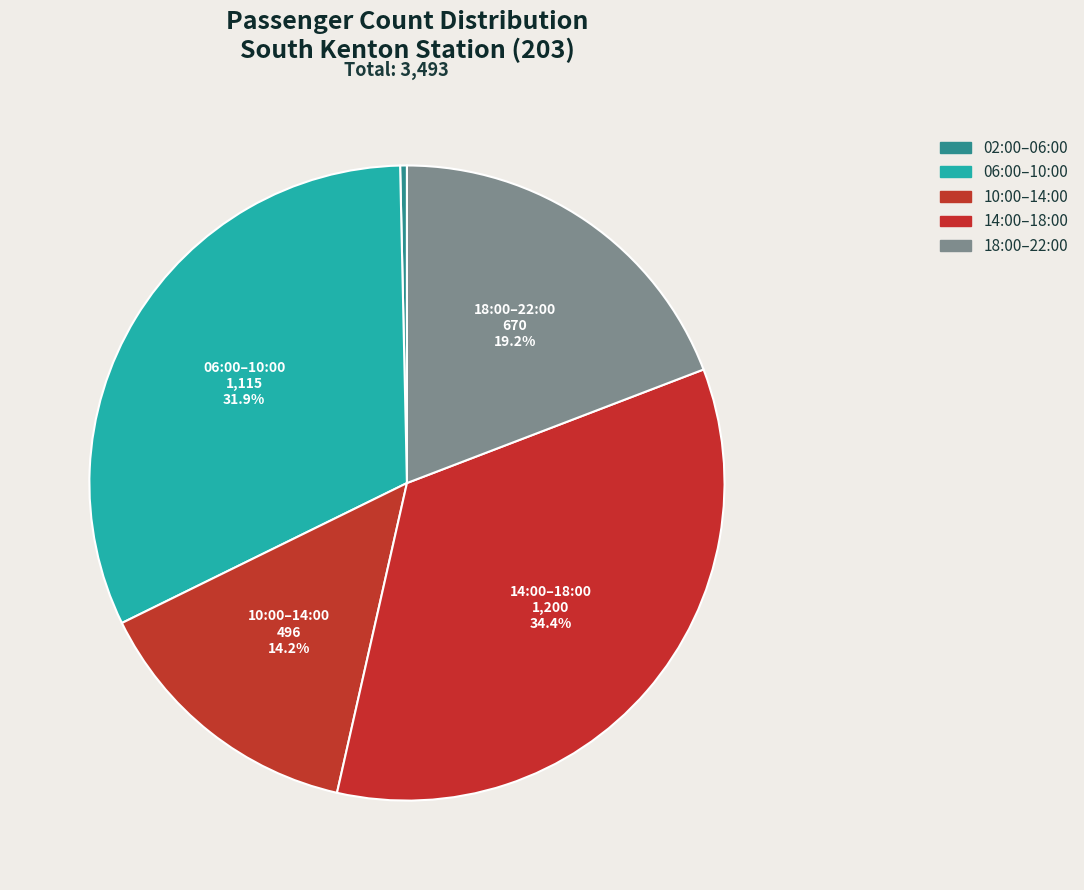

How many segments does this pie chart have?

5